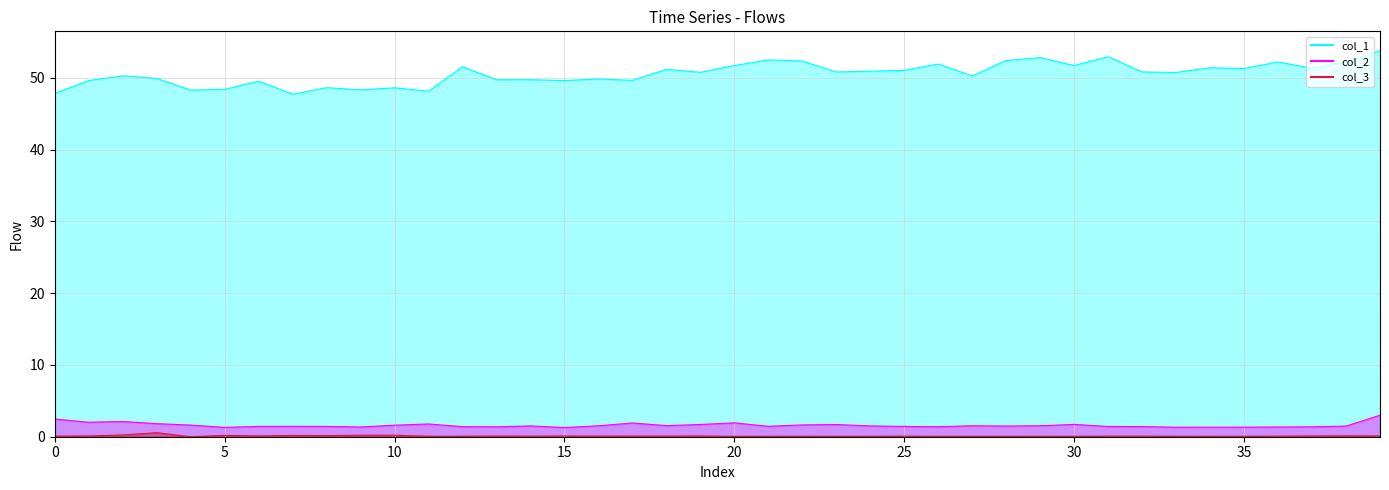

Which series has the largest range (max minus min)?

col_1